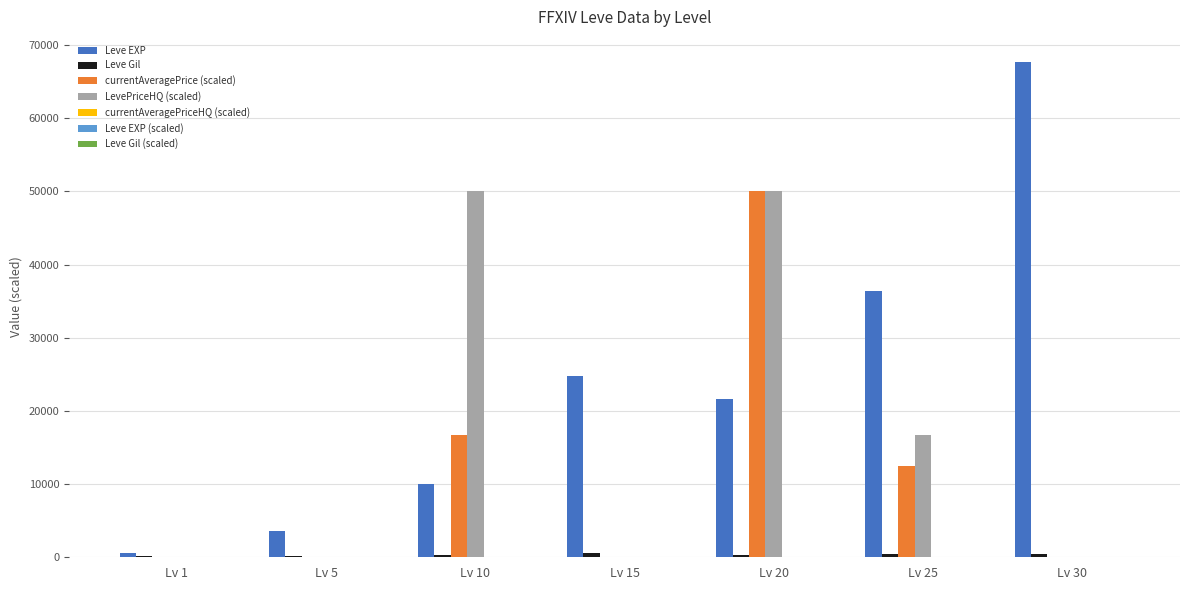

What is the greatest value displayed?

67730.0